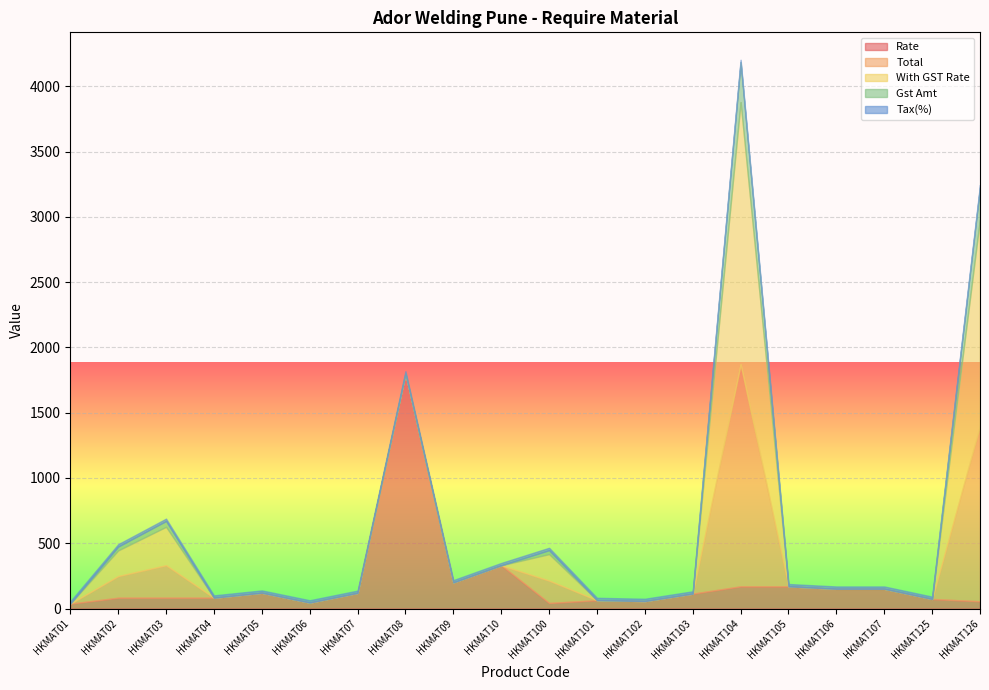

What is the difference between the highest and lowest values at HKMAT105?

170.1